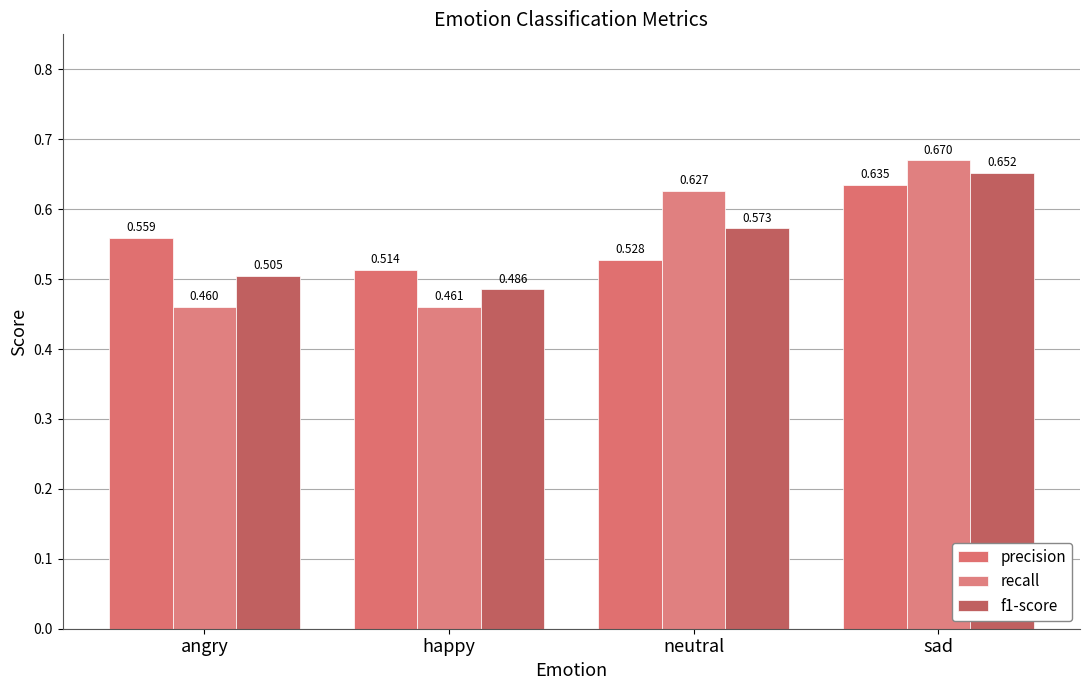

Which series has the widest spread of values?

recall